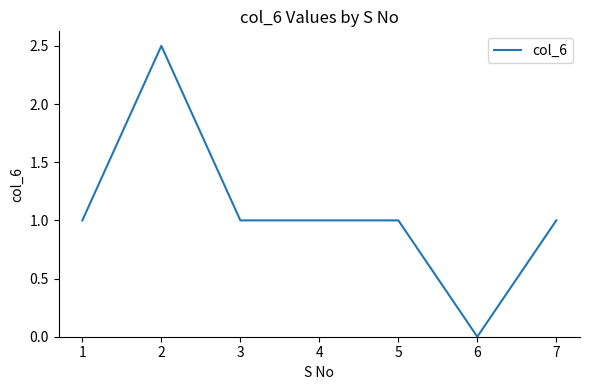

Where is the first local maximum?

2